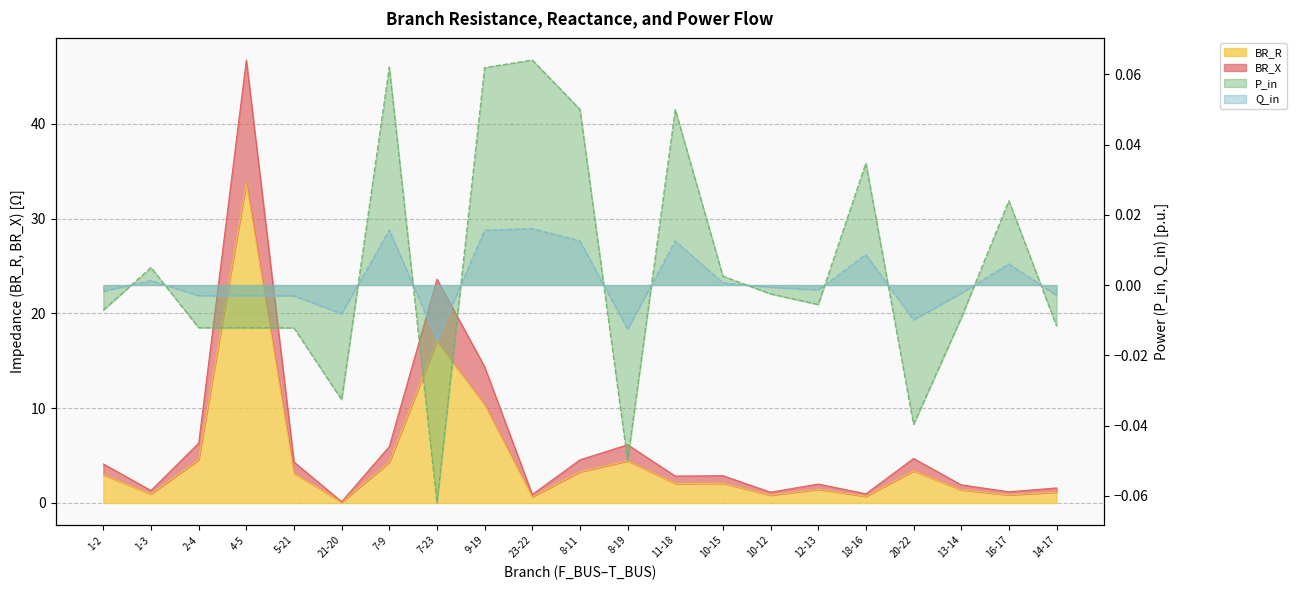

How many negative values does the Q_in series have?

12